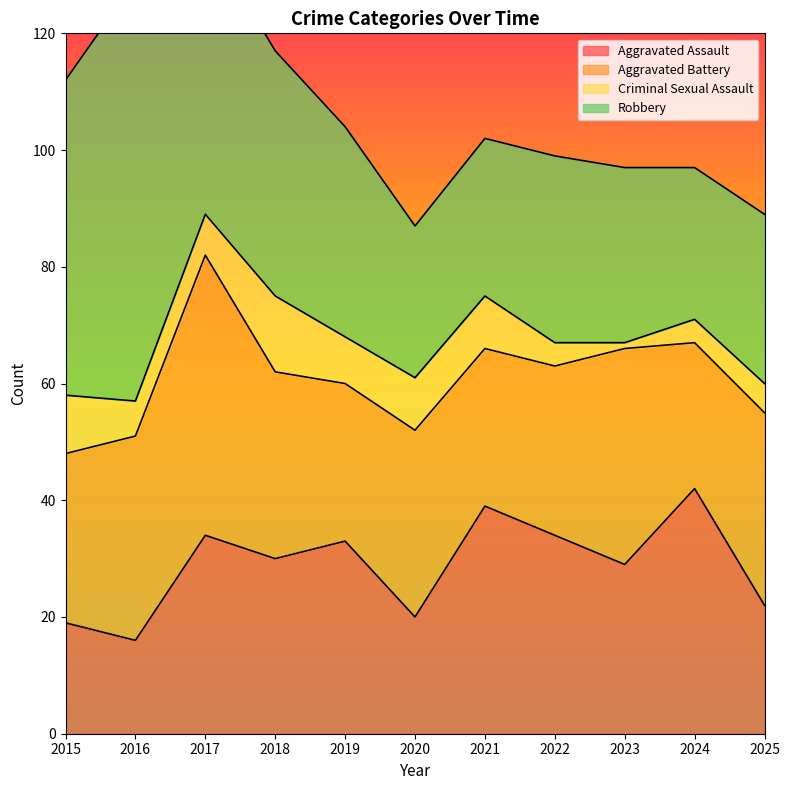

True or false: Robbery and Criminal Sexual Assault intersect in this chart.

False